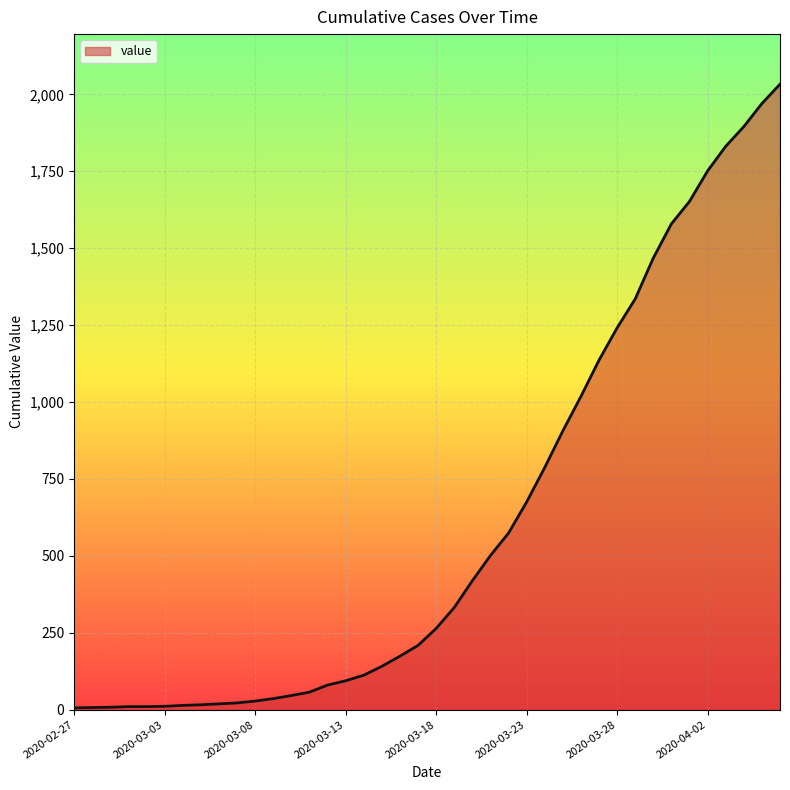

What is the difference between the maximum and minimum values?

2027